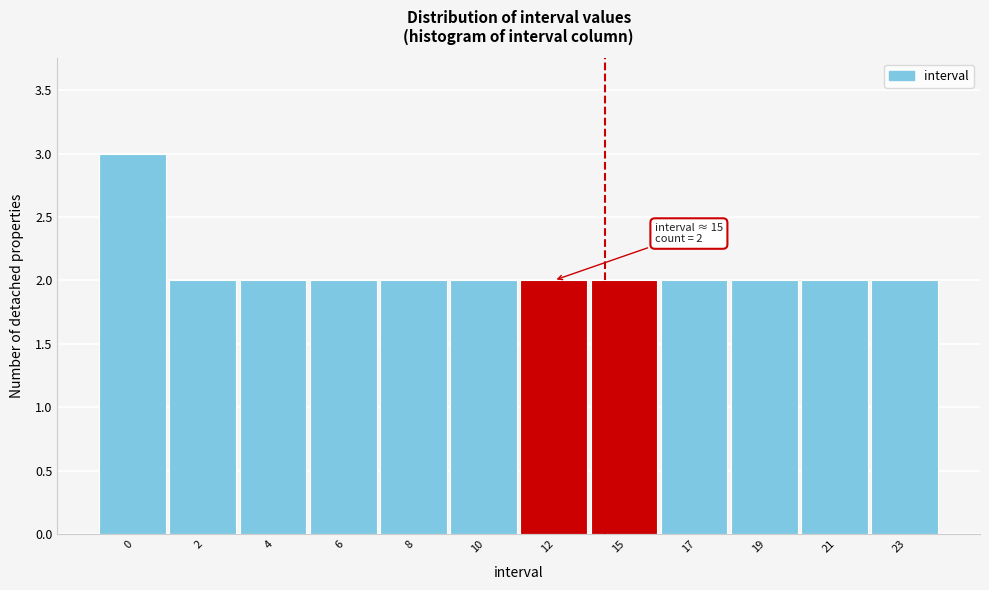

Reading left to right, what are all the values shown in this chart?

0=3	2=2	4=2	6=2	8=2	10=2	12=2	15=2	17=2	19=2	21=2	23=2